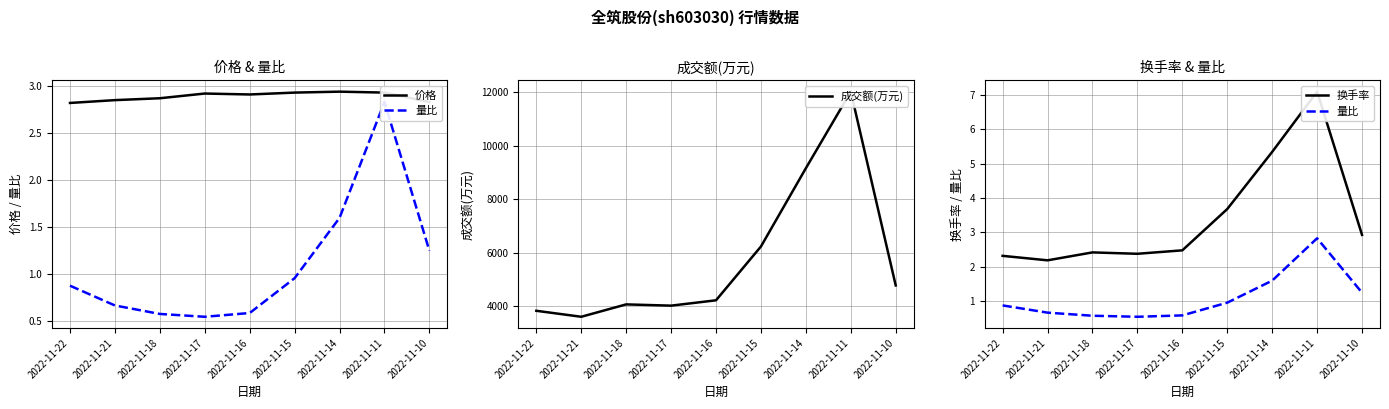

Is it true that 成交额(万元) equals 7830.1 at 2022-11-10?

False